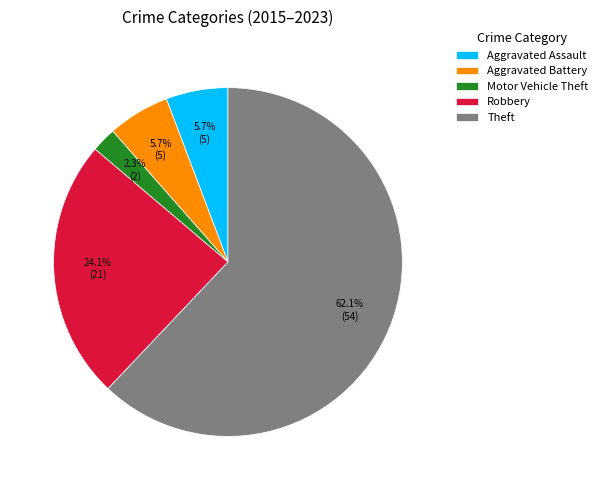

Is it true that Robbery is 34% of the pie?

False